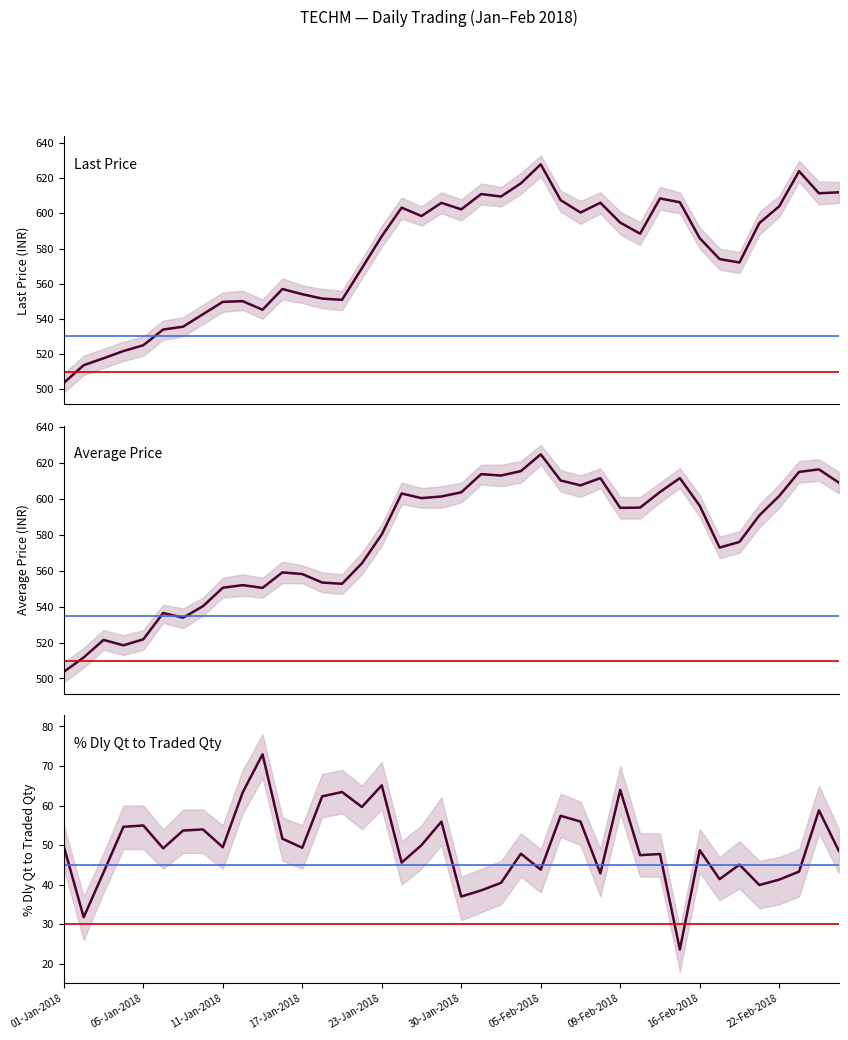

At which category does the chart reach its minimum across all series?

15-Feb-2018